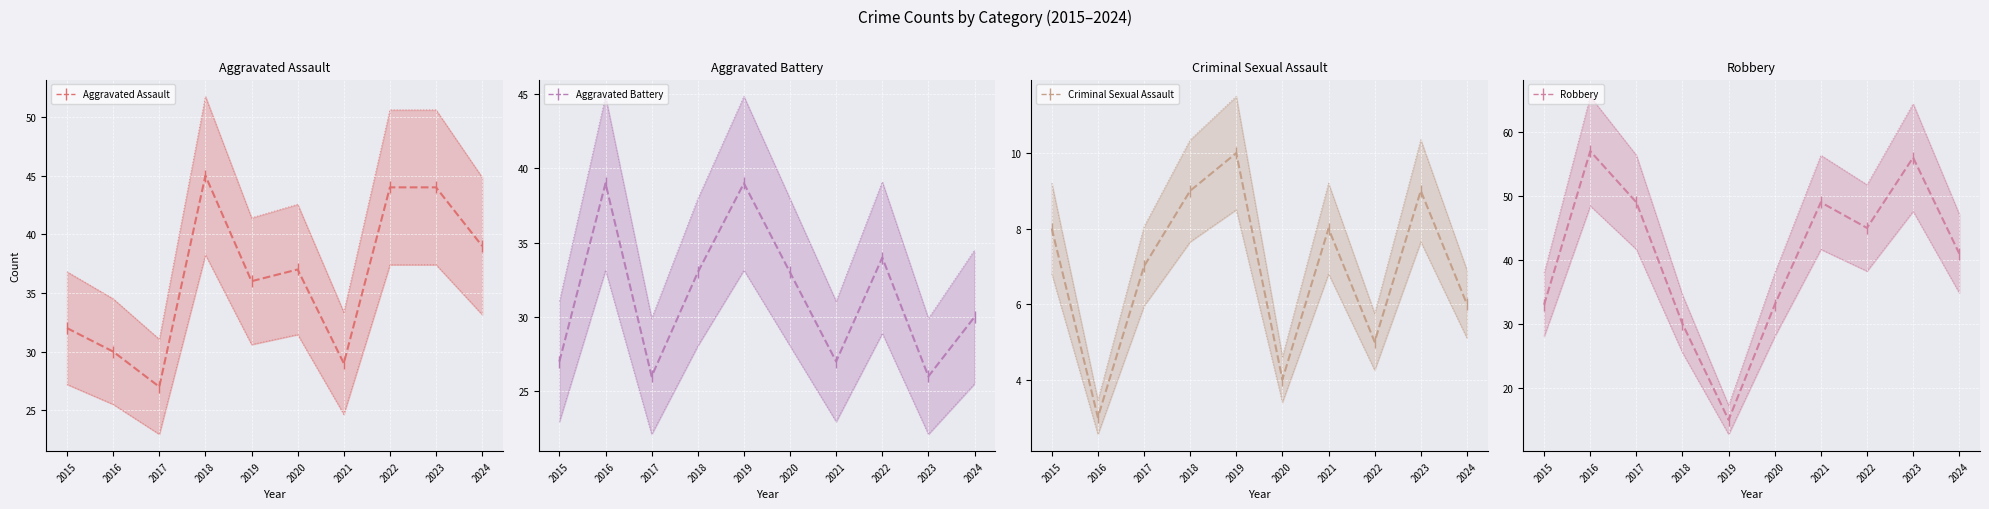

What is the total value across all series at 2015?

100